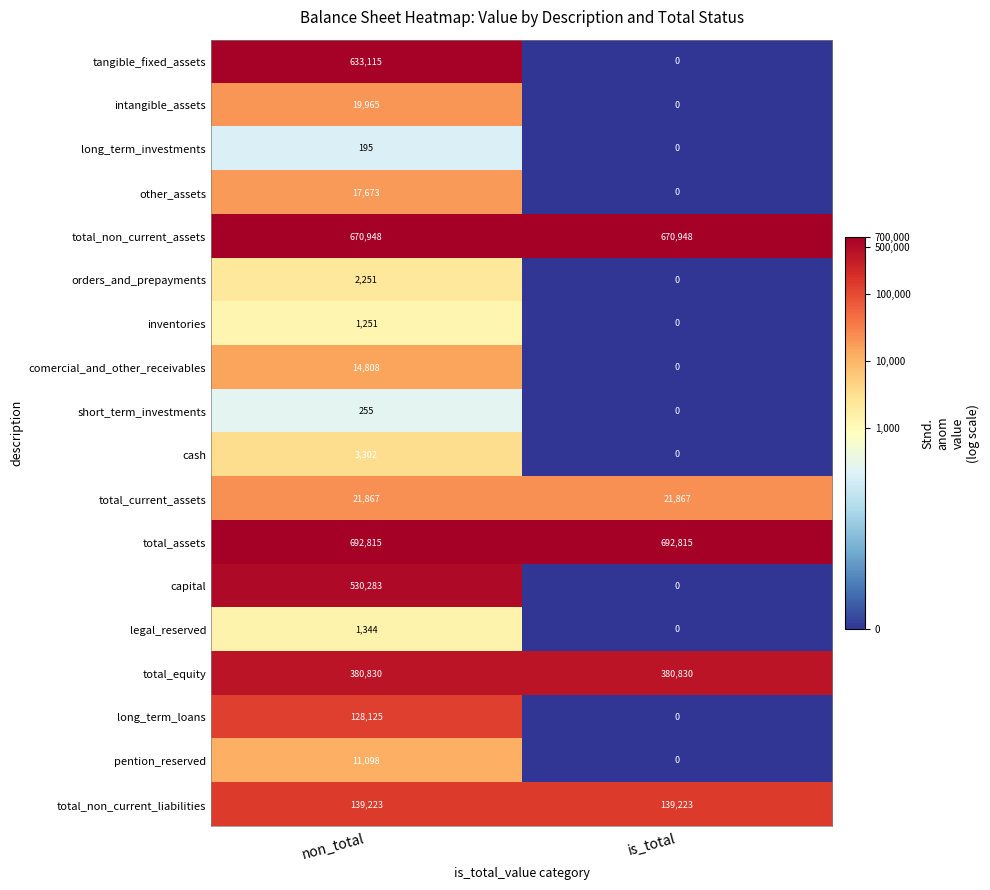

Which series has the largest total across all categories?

total_assets